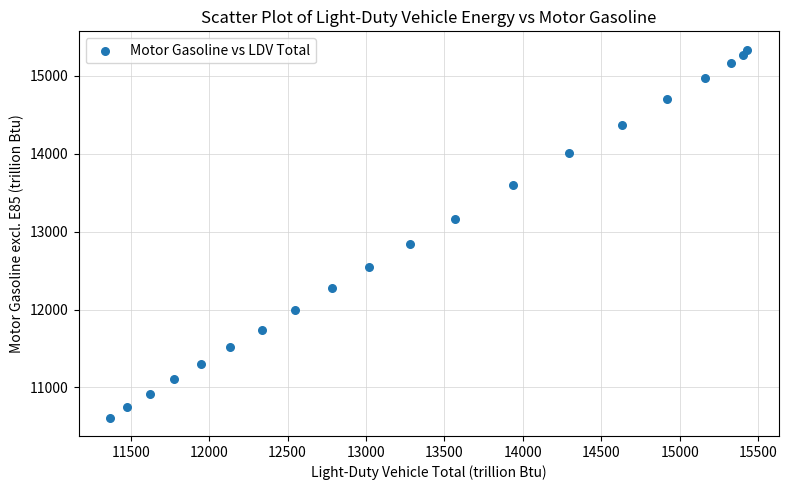

What Y value in the scatter plot is closest to 12973?

12844.6